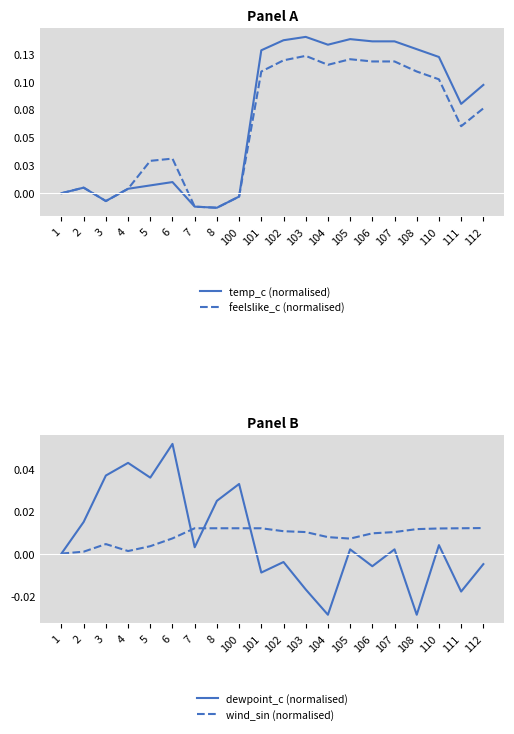

What is the sum of the feelslike_c (normalised) values at 1 and 104?

0.1